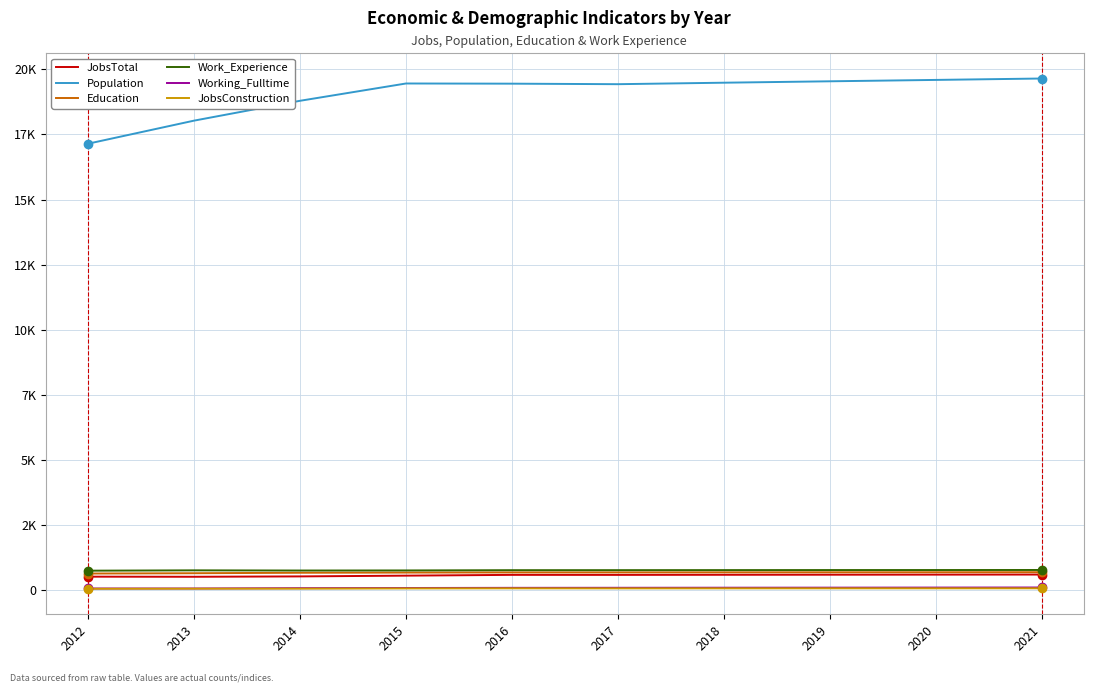

True or false: JobsConstruction has a value of 71 at 2019.

True